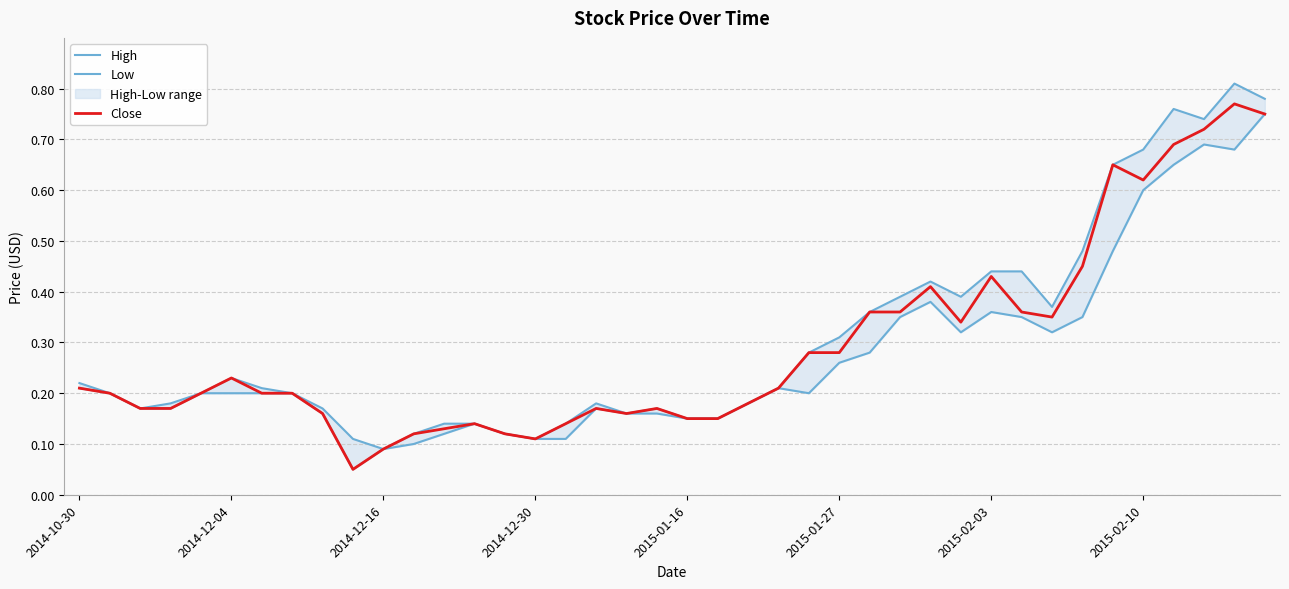

Which series has the largest total across all categories?

High